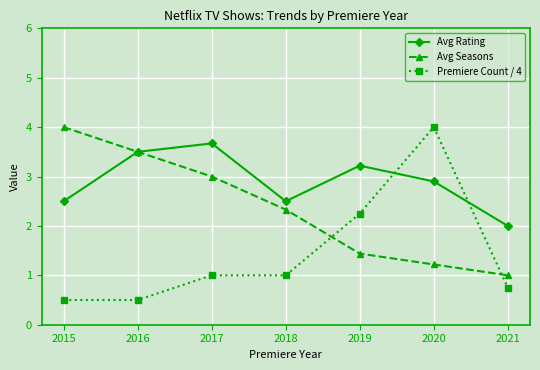

Which series has the largest range (max minus min)?

Premiere Count / 4